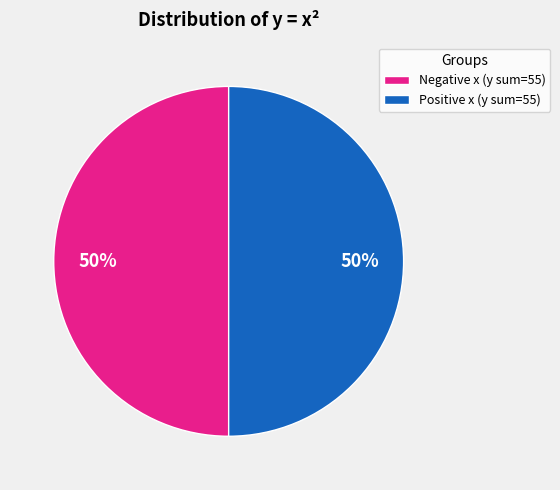

Combined, do Negative x (y sum=55) and Positive x (y sum=55) account for over 50%?

Yes